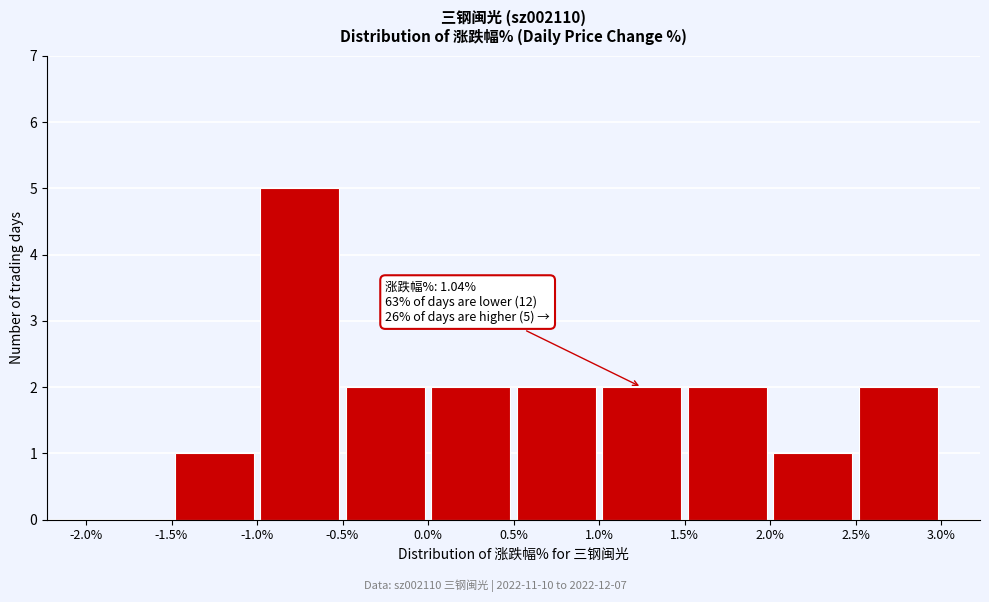

Over which range of the x-axis is the bar tallest?

-1.0% to -0.5%